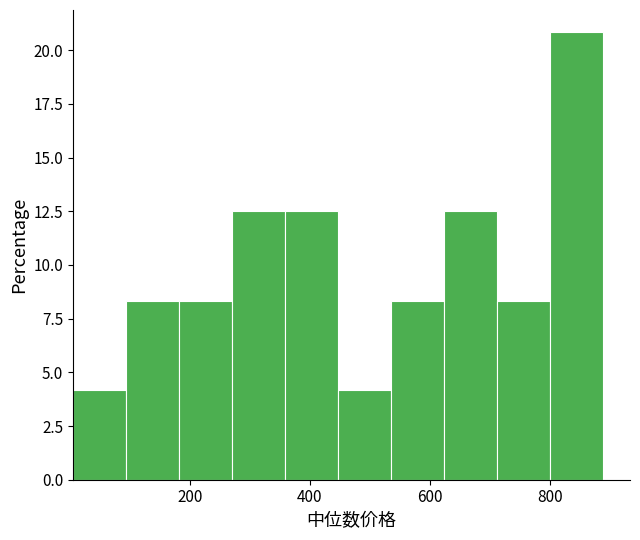

What is the height of the bar covering 0 to 100 on the x-axis? Neither the bar edges nor the heights are printed on the chart, so give them approximately, as read against the axes.

4.0